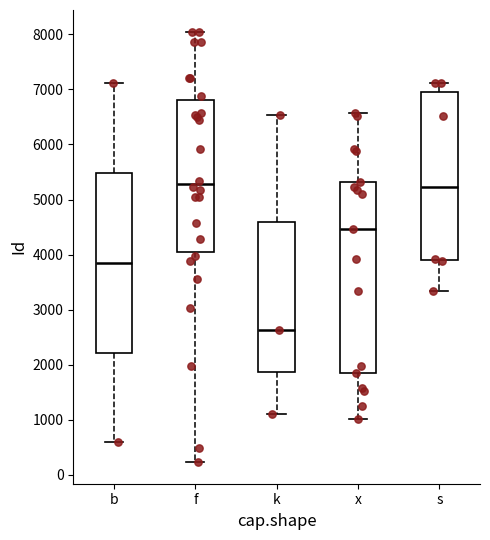

Reading left to right, read every box against the y-axis: the position of its median line, the range the box covers, and the ends of its whiskers. The values are not printed on the chart, so give them approximately, as read against the axis.

b: median 3800, box 2200 to 5500, whiskers 600 to 7100
f: median 5300, box 4100 to 6800, whiskers 200 to 8100
k: median 2600, box 1900 to 4600, whiskers 1100 to 6500
x: median 4500, box 1800 to 5300, whiskers 1000 to 6600
s: median 5200, box 3900 to 7000, whiskers 3300 to 7100